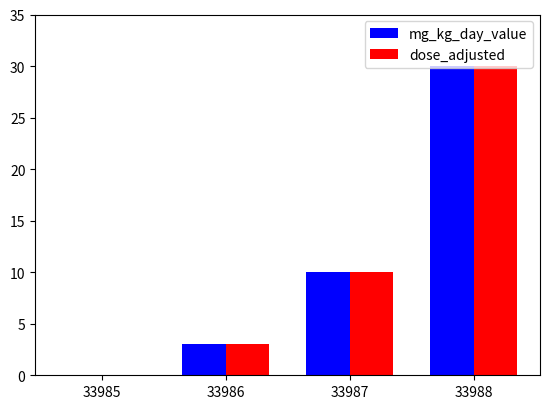

What is the sum of all dose_adjusted values?

43